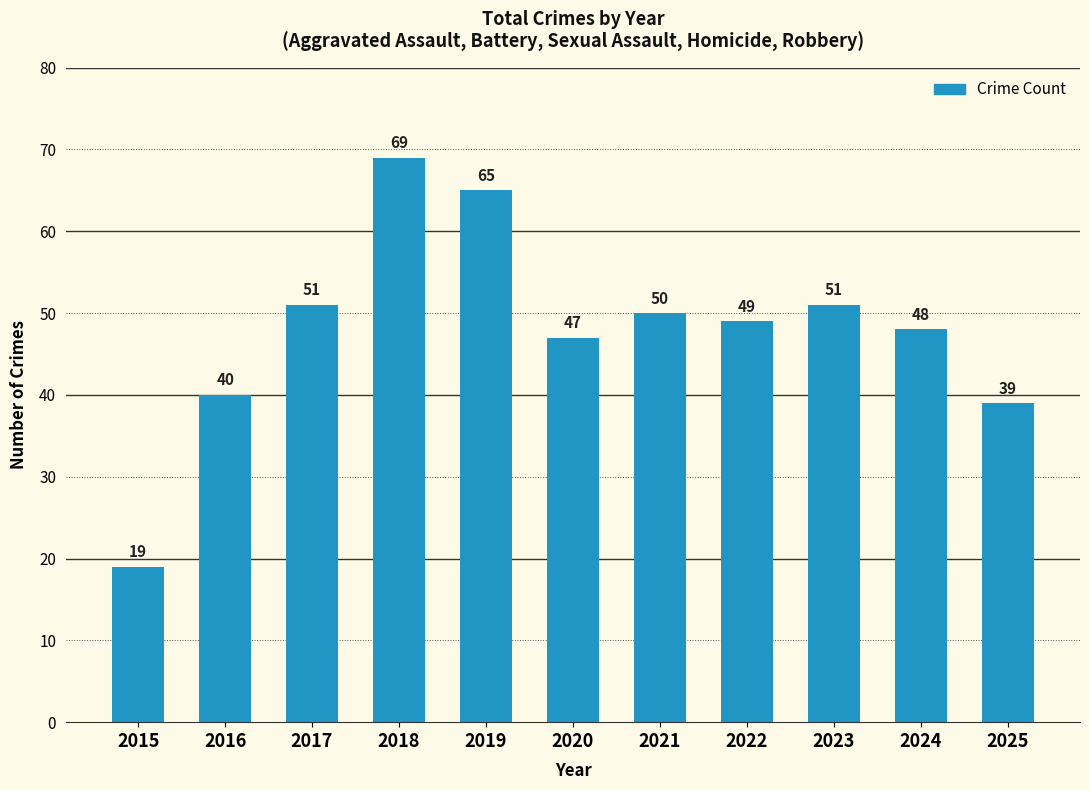

How many values are below 49?

5